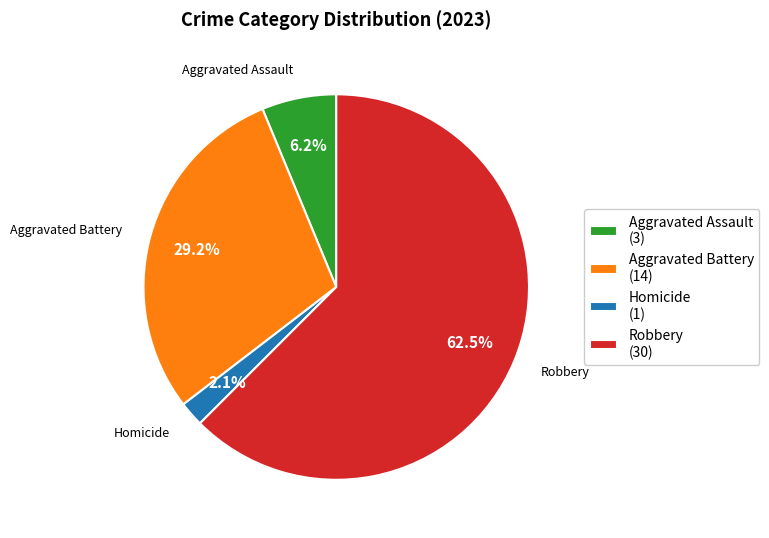

How much of the chart is everything except Aggravated Assault (3)?

93.7%